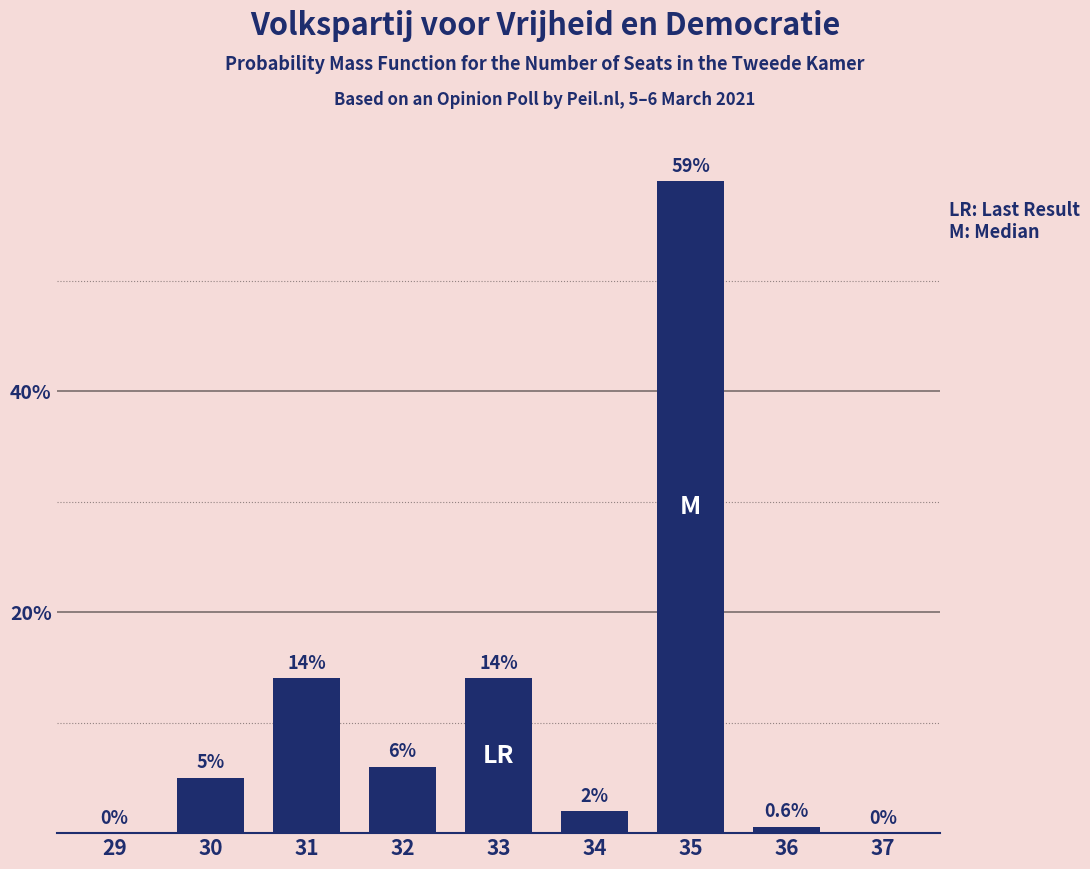

Reading left to right, list all the values displayed in this chart.

29=0.0	30=5.0	31=14.0	32=6.0	33=14.0	34=2.0	35=59.0	36=0.6	37=0.0